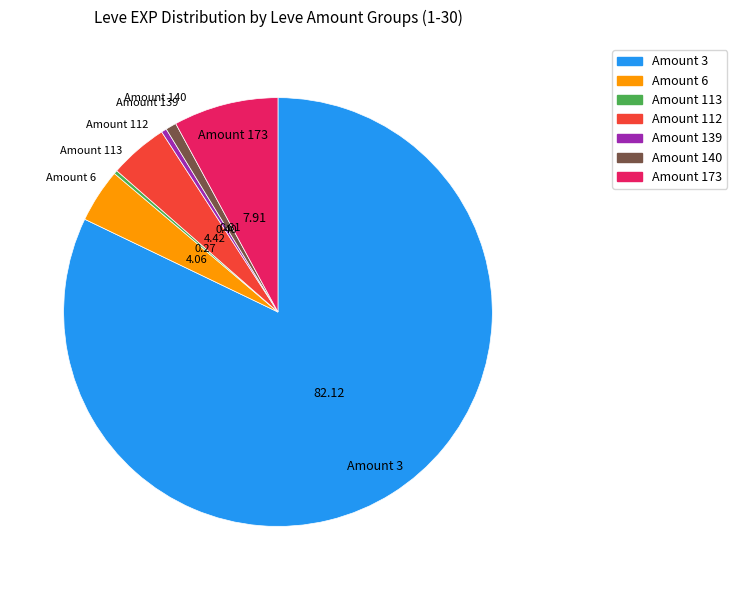

Is there any slice that represents more than half of the pie?

Yes